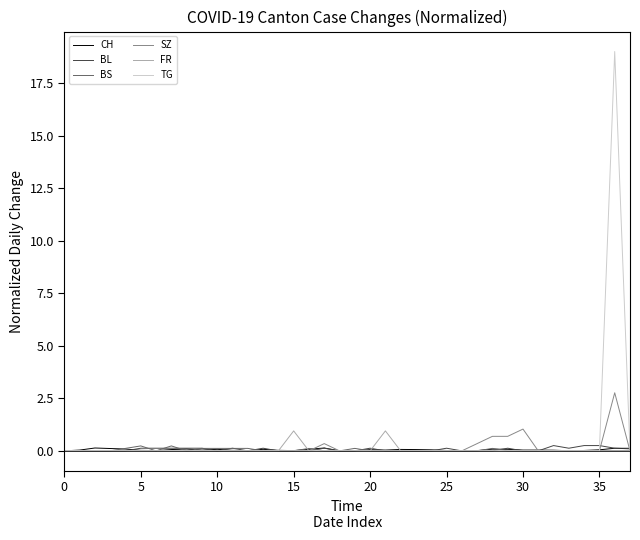

Which series has the widest spread of values?

TG